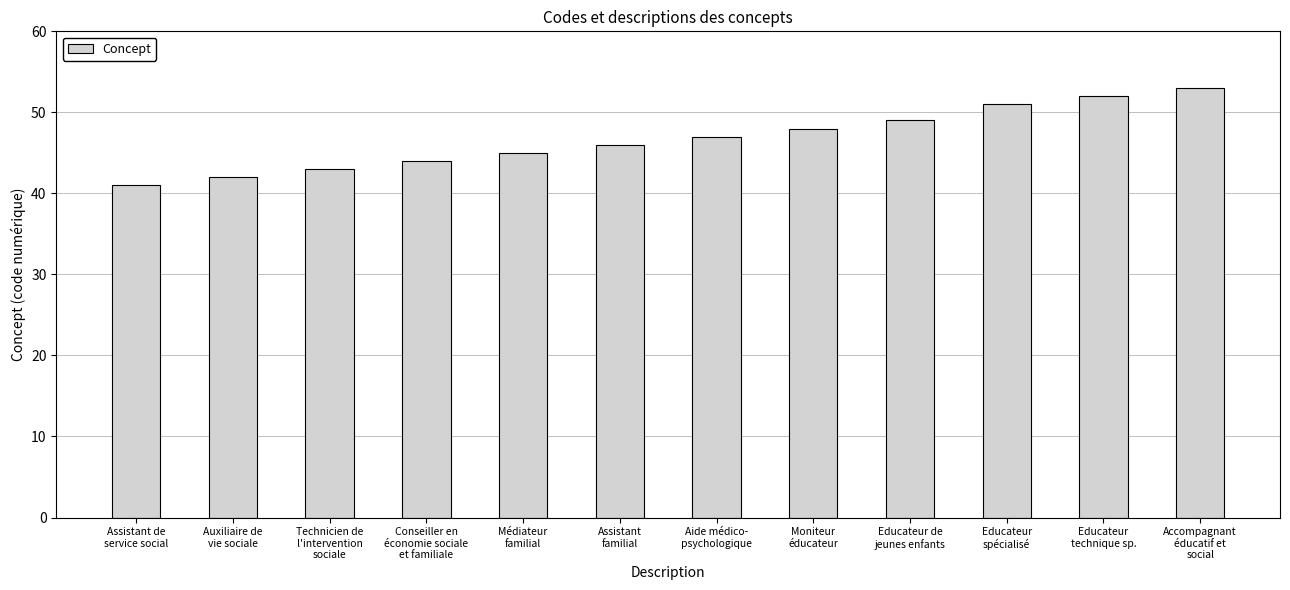

Is it true that the value at Assistant de
service social is 22?

False